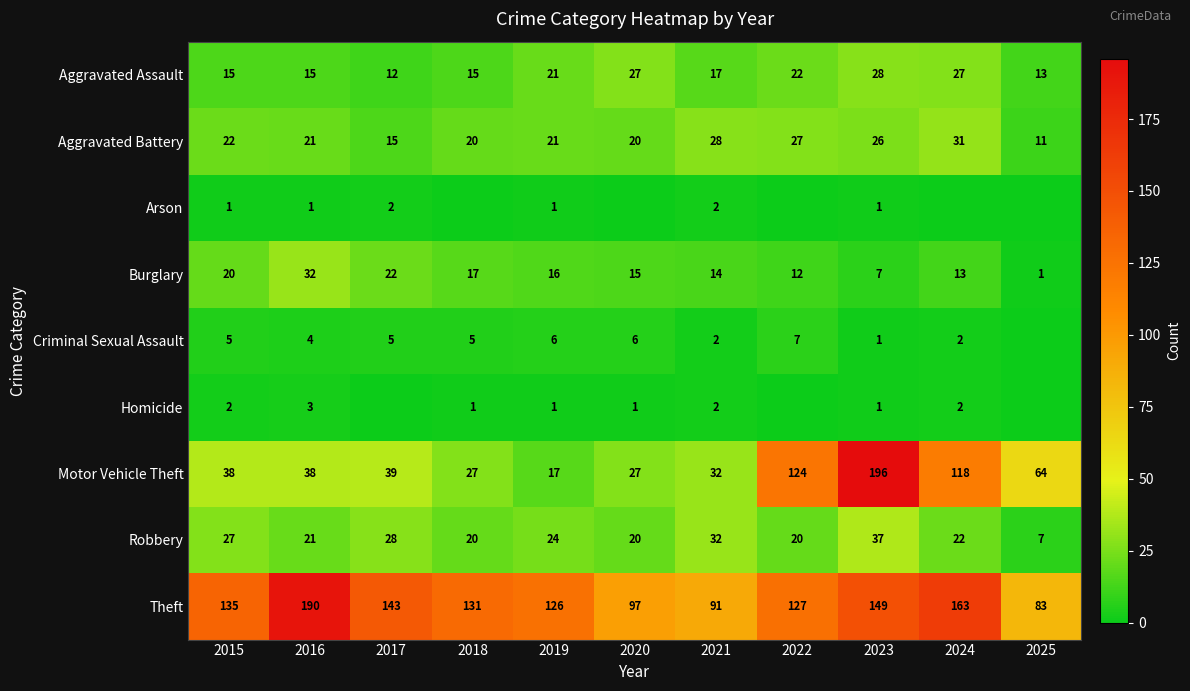

What is the difference between the highest and lowest values at 2021?

89